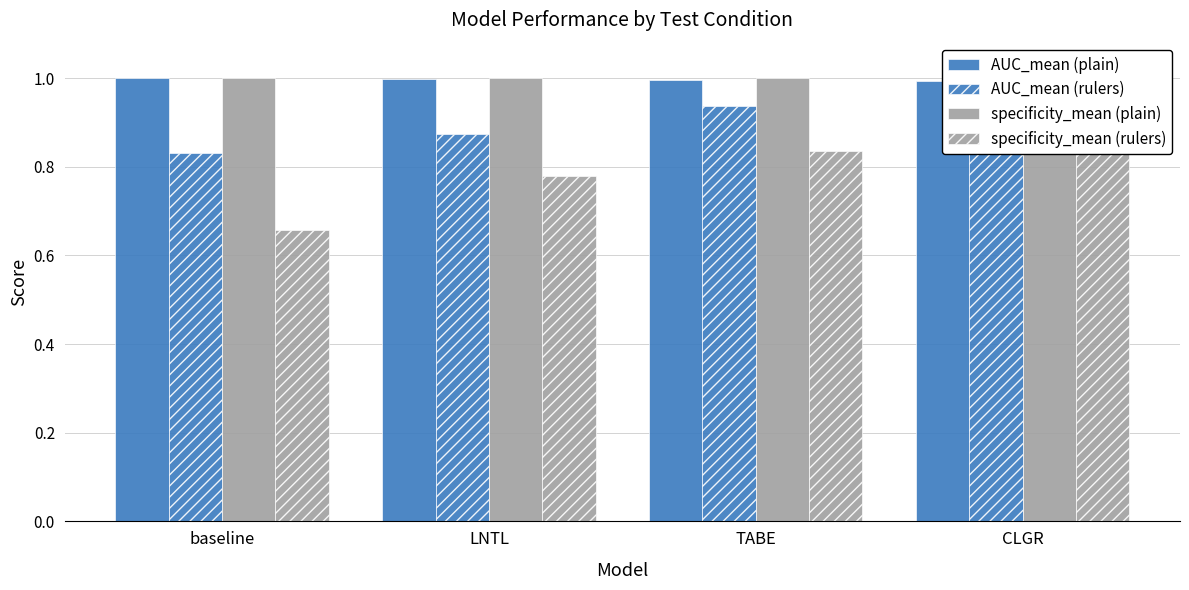

At baseline, list the series in order from largest to smallest.

specificity_mean (plain), AUC_mean (plain), AUC_mean (rulers), specificity_mean (rulers)